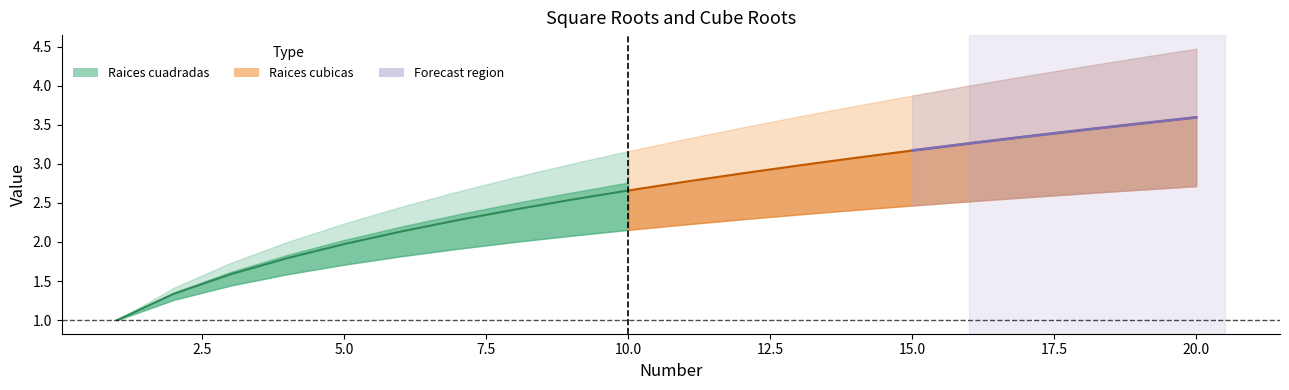

Is it true that Raices cubicas equals 2.7 at 20?

True